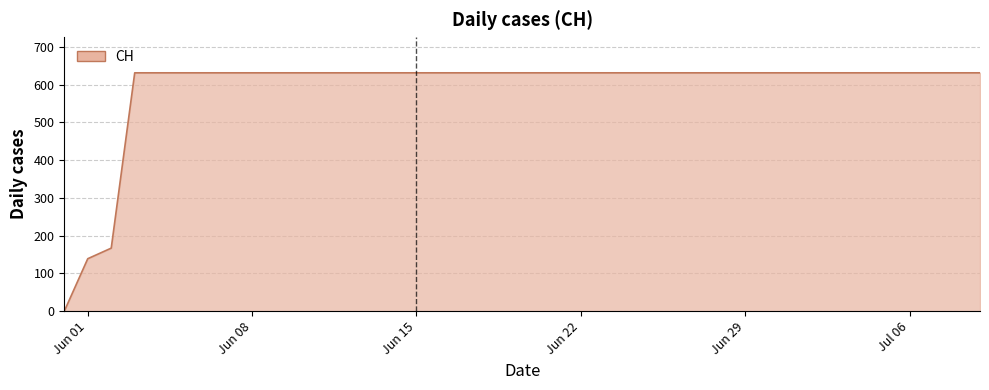

What is the maximum value shown in the chart?

631